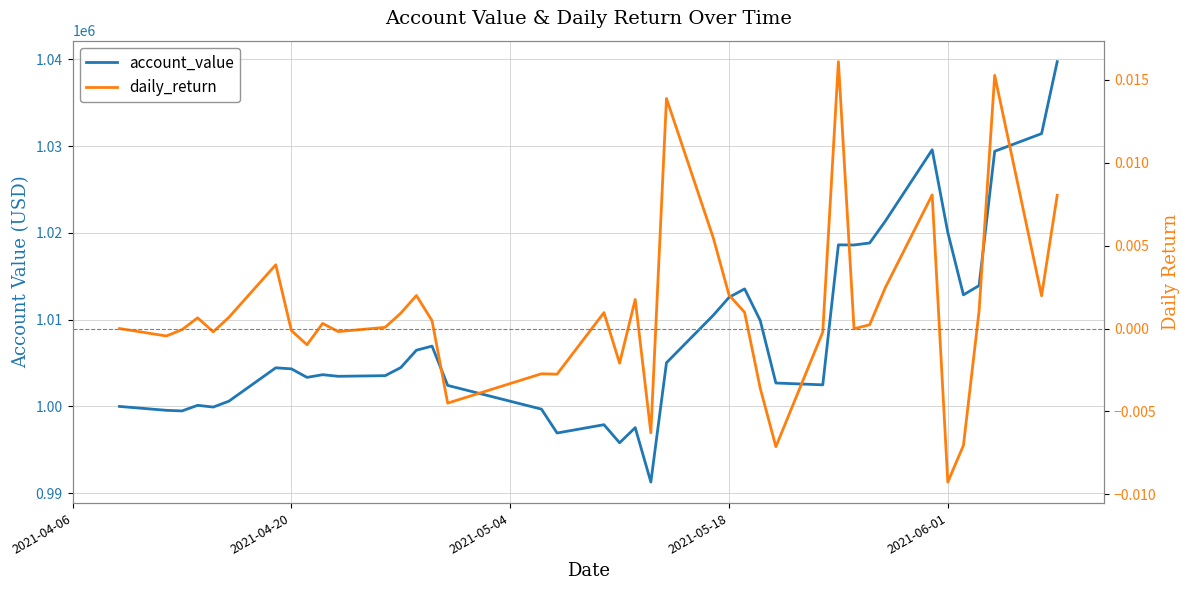

Reading left to right, transcribe all the data shown in this chart.

account_value: 1000000.0	999551.3	999481.0	1000126.7	999928.2	1000603.7	1004453.1	1004332.9	1003349.7	1003658.6	1003473.4	1003546.3	1004479.2	1006479.0	1006953.6	1002423.2	999688.1	996936.2	997893.5	995807.6	997552.9	991280.1	1005037.6	1010519.5	1012568.2	1013552.7	1009897.2	1002699.9	1002488.8	1018626.7	1018611.1	1018843.4	1021355.8	1029590.1	1020054.1	1012863.4	1013927.9	1029415.4	1031451.5	1039742.5
daily_return: 0.0	-0.0	-0.0	0.0	-0.0	0.0	0.0	-0.0	-0.0	0.0	-0.0	0.0	0.0	0.0	0.0	-0.0	-0.0	-0.0	0.0	-0.0	0.0	-0.0	0.0	0.0	0.0	0.0	-0.0	-0.0	-0.0	0.0	-0.0	0.0	0.0	0.0	-0.0	-0.0	0.0	0.0	0.0	0.0